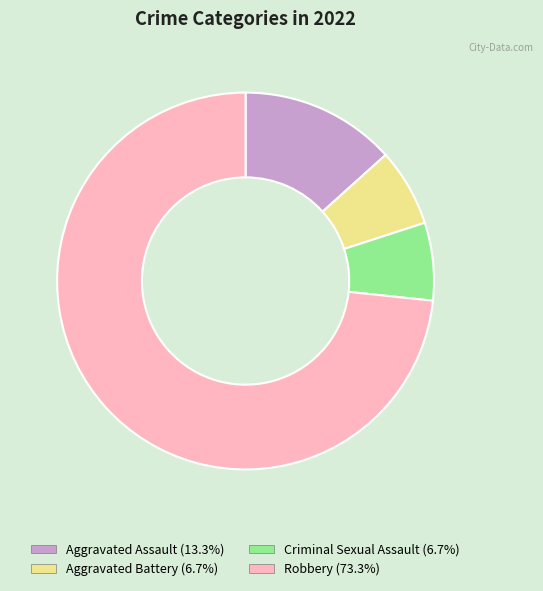

What is the ratio of the value at Aggravated Assault to the value at Aggravated Battery?

2.0